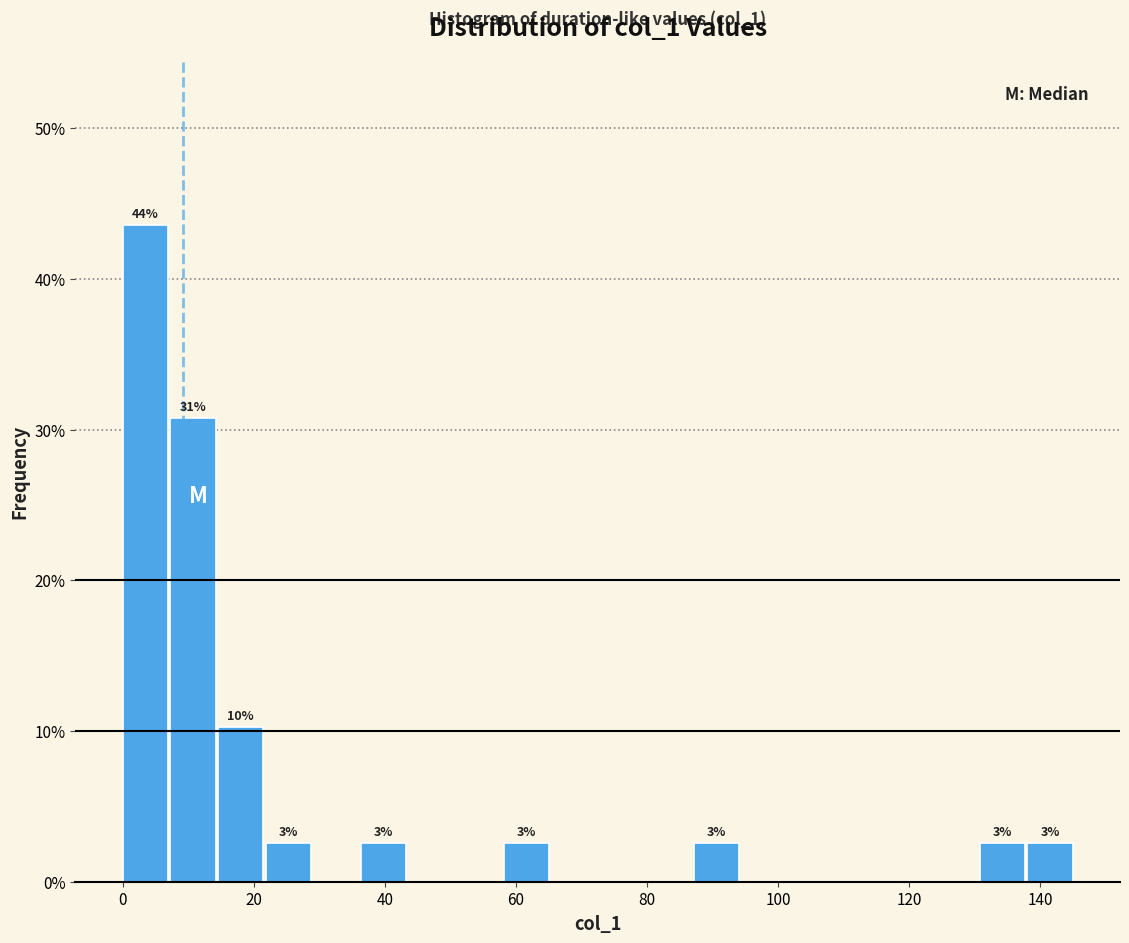

Around what value on the x-axis is the tallest bar? Give the approximate position of its centre, as read against the axis.

4